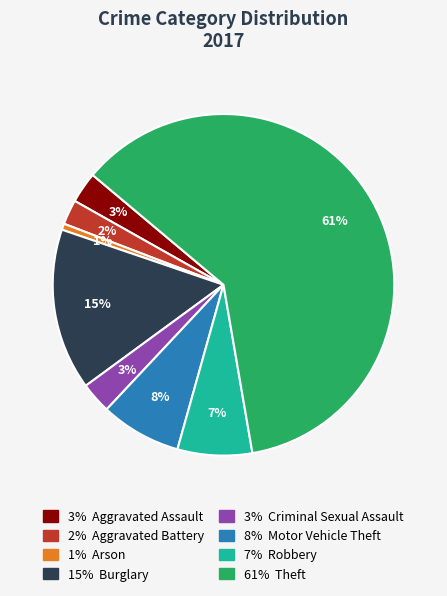

To the nearest percent, what is the average slice percentage?

12%